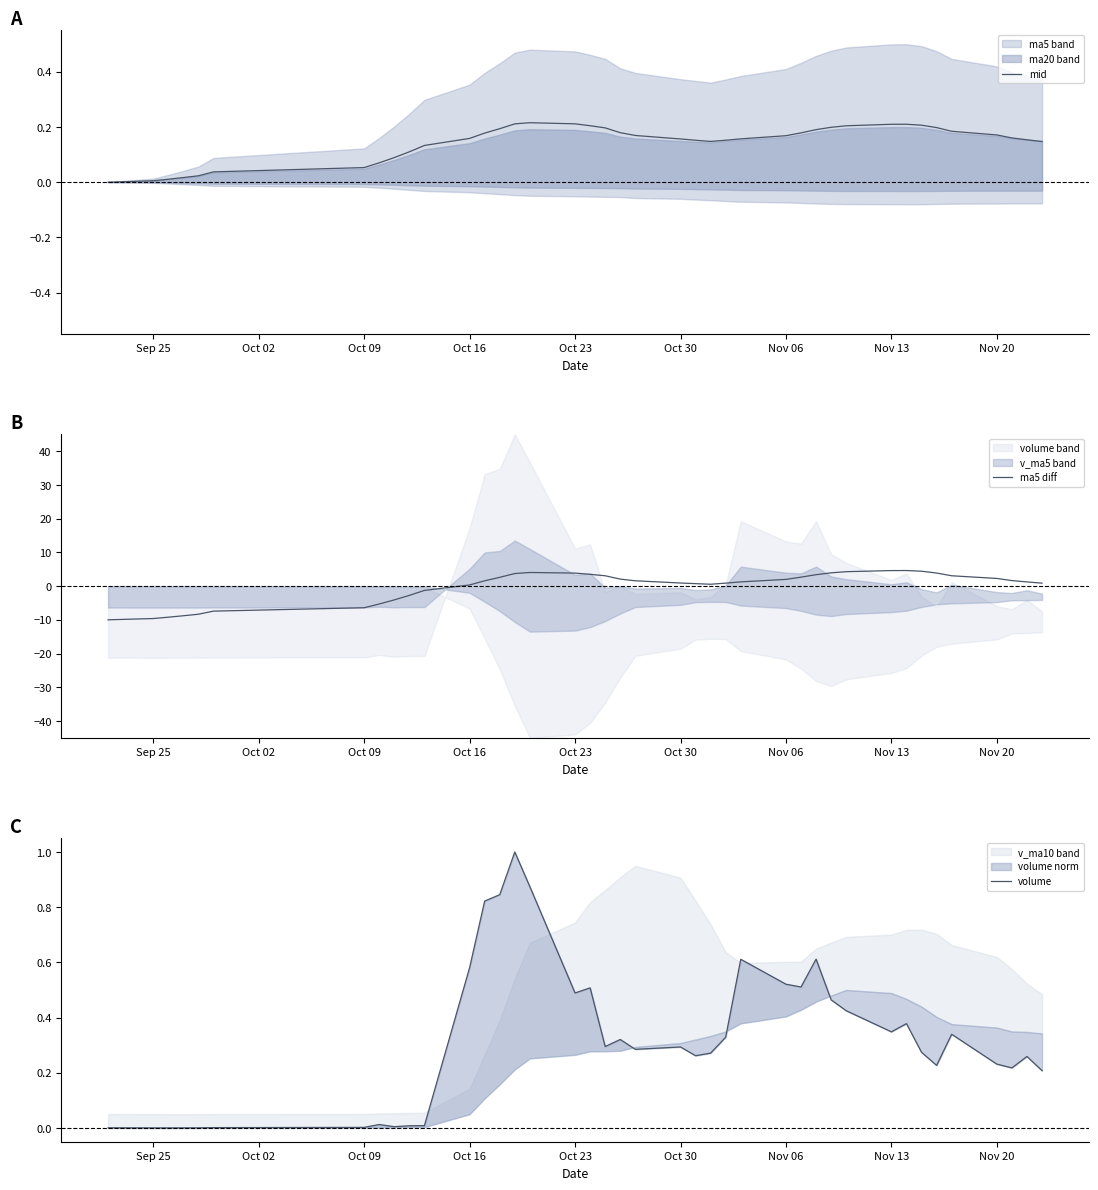

How many intersections are there between ma5 diff and mid?

1